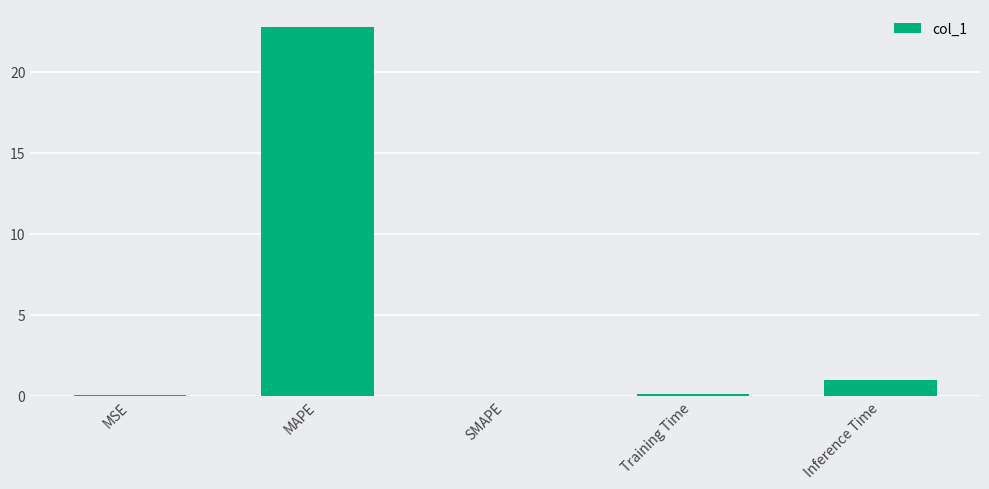

What is the change in value from MAPE to Inference Time?

-21.8